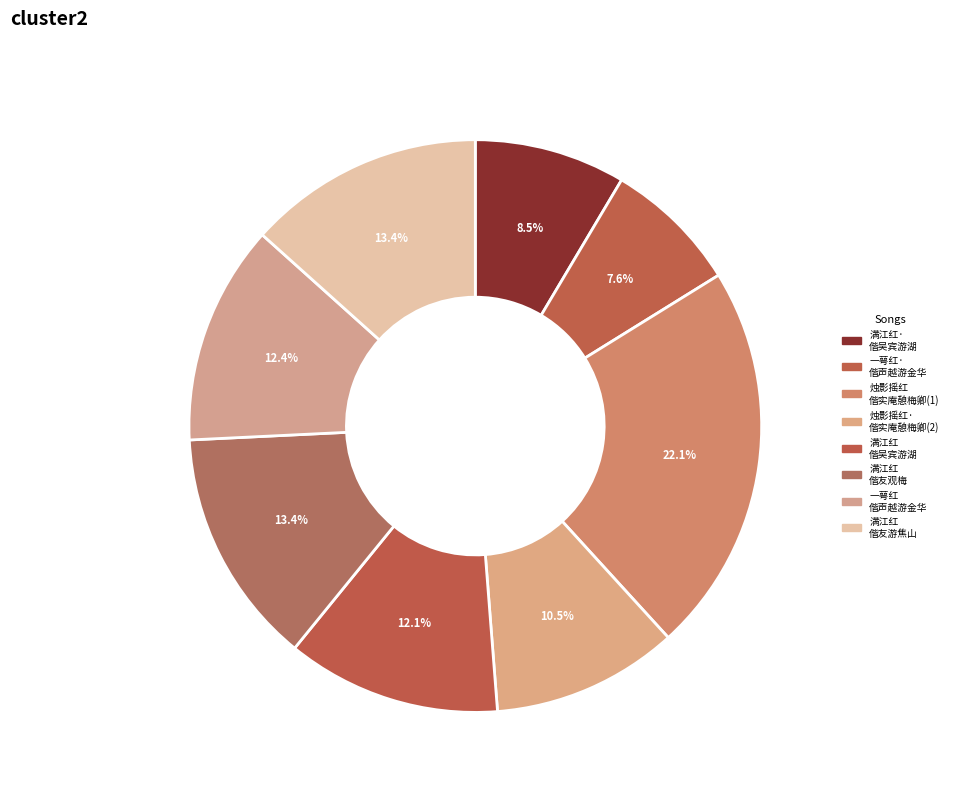

Count the number of slices in the pie.

8